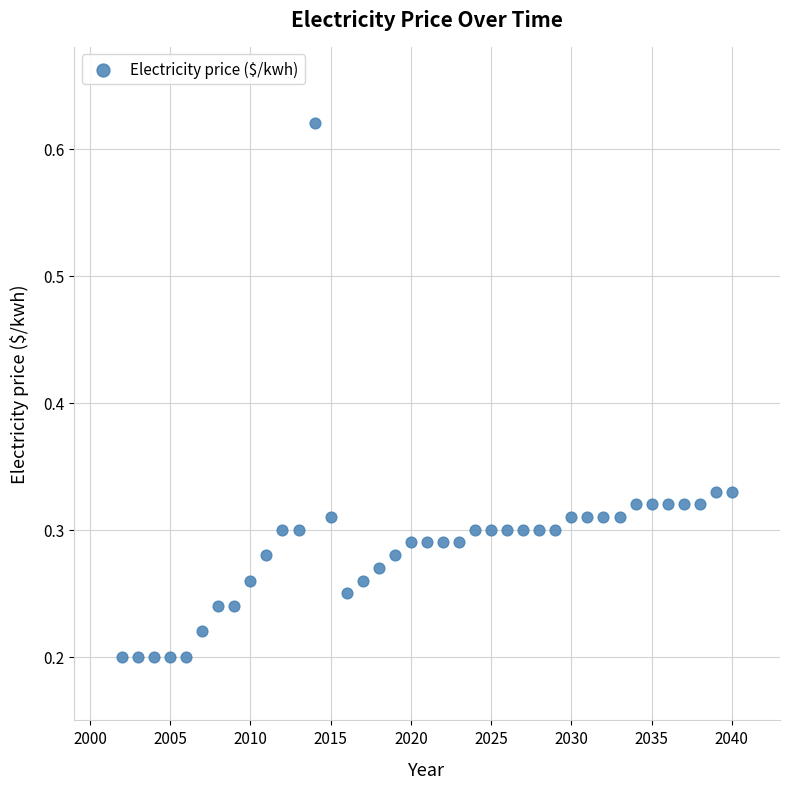

What is the range of Y values (max minus min)?

0.4